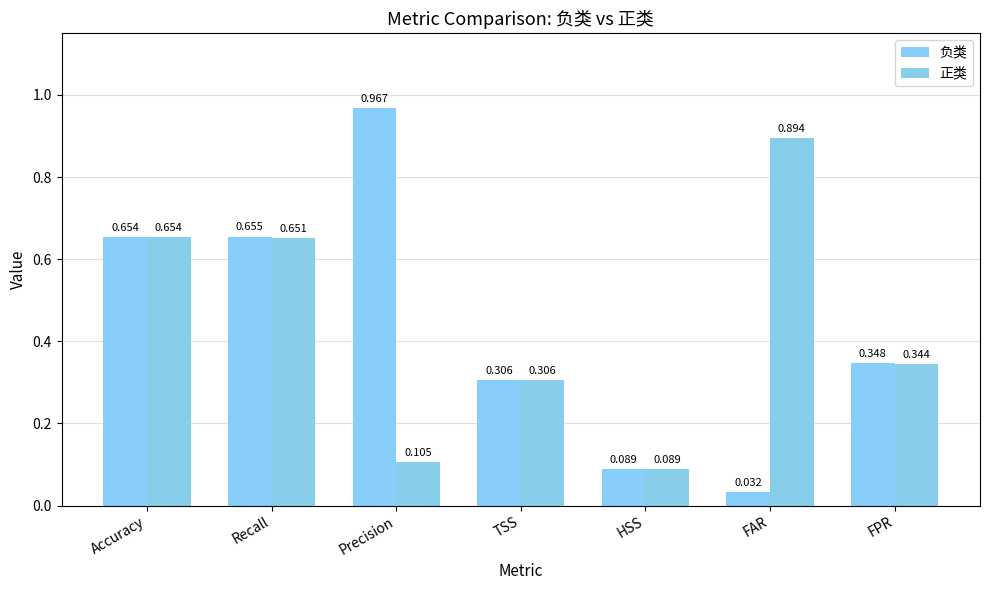

What is the difference between the second highest and minimum values in the 正类 series?

0.6